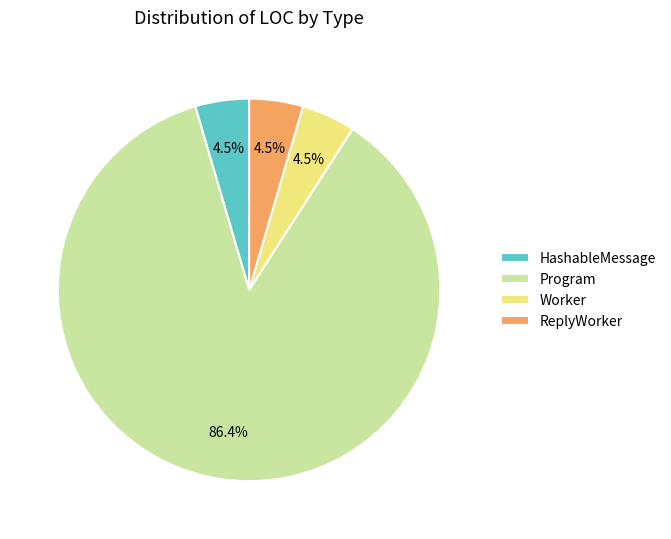

What is the largest slice in the pie chart?

Program